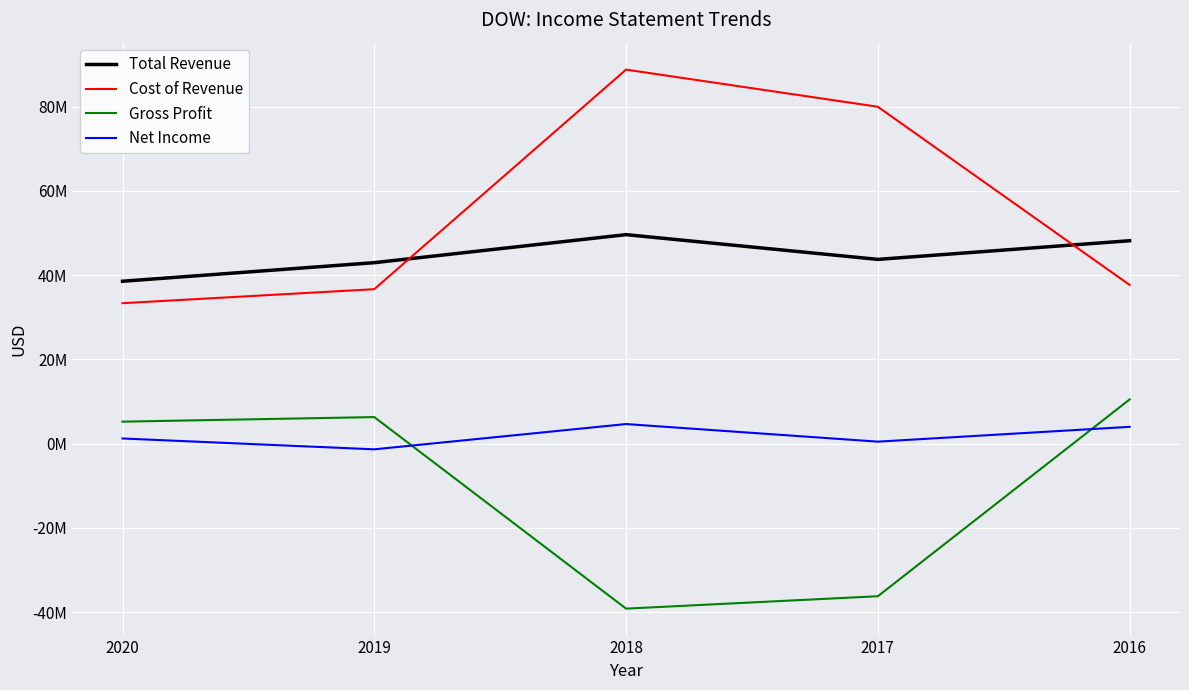

What value does the Cost of Revenue series have at 2016?

37668000